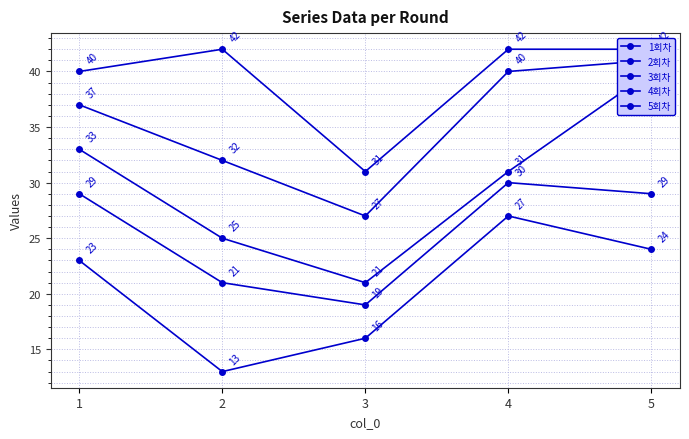

Where is the first local minimum for 1회차?

2